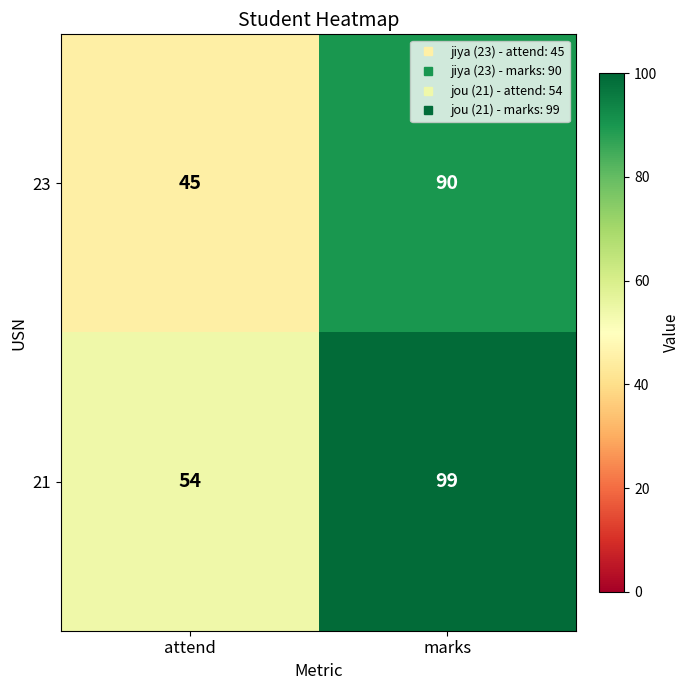

What is the difference between the 21 values at attend and marks?

45